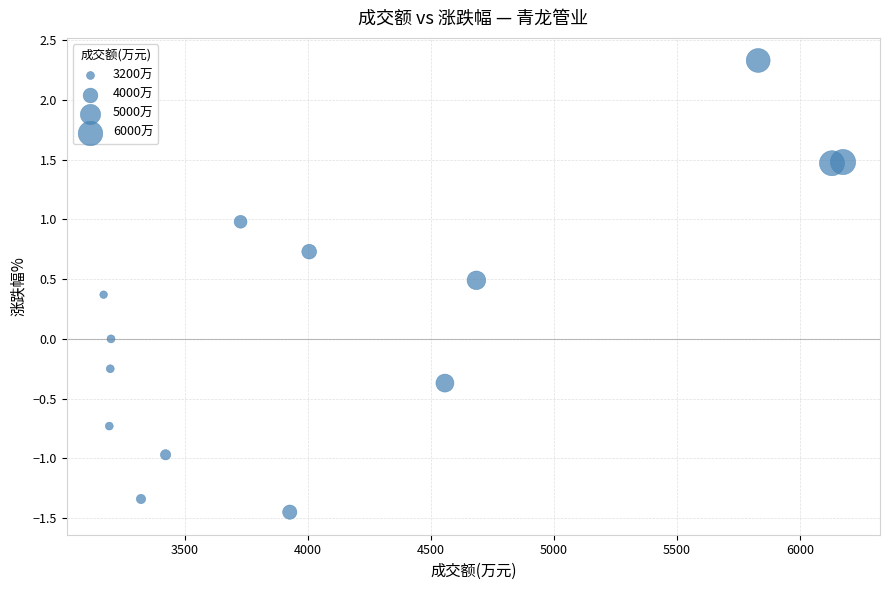

What is the range of X values (max minus min)?

3007.0